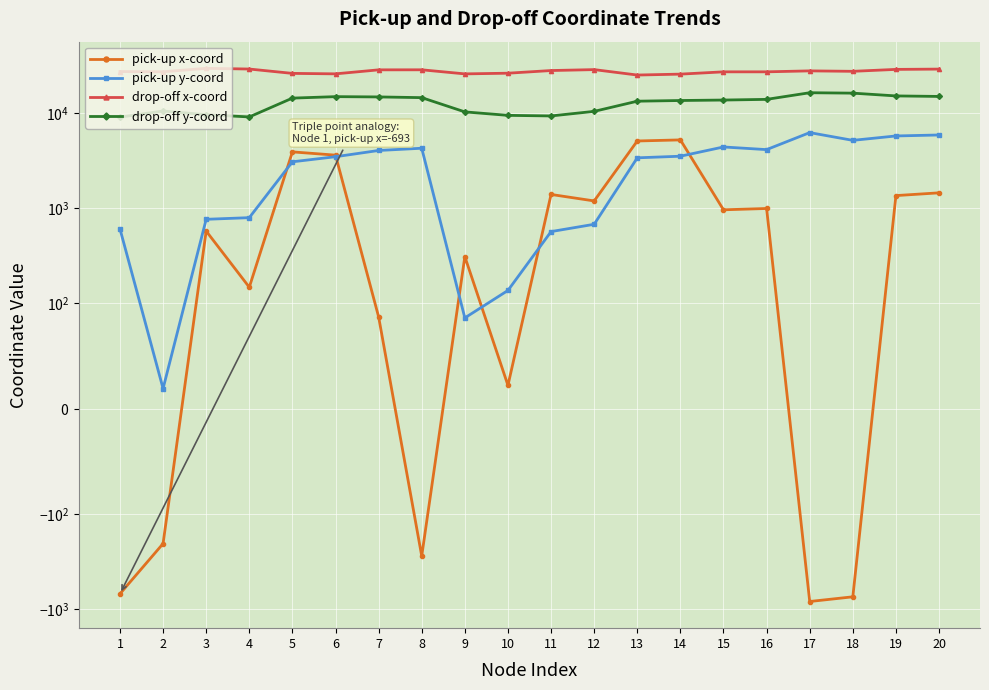

What is the total value across all series at 7?

47711